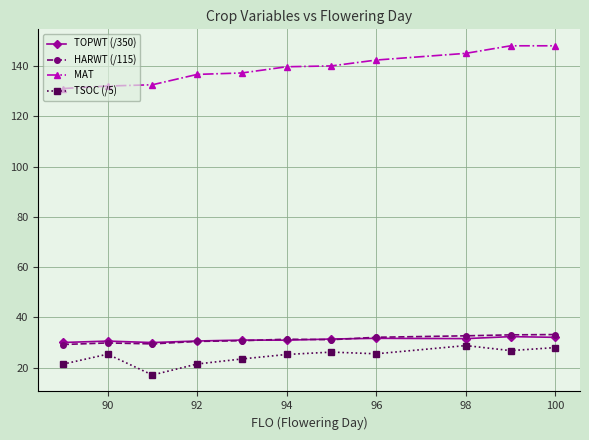

What is the average value of the TSOC (/5) series?

24.5